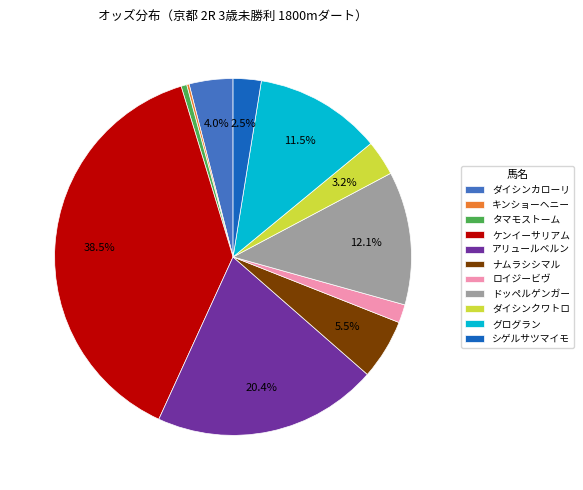

Which has a higher value, ダイシンカローリ or ケンイーサリアム?

ケンイーサリアム